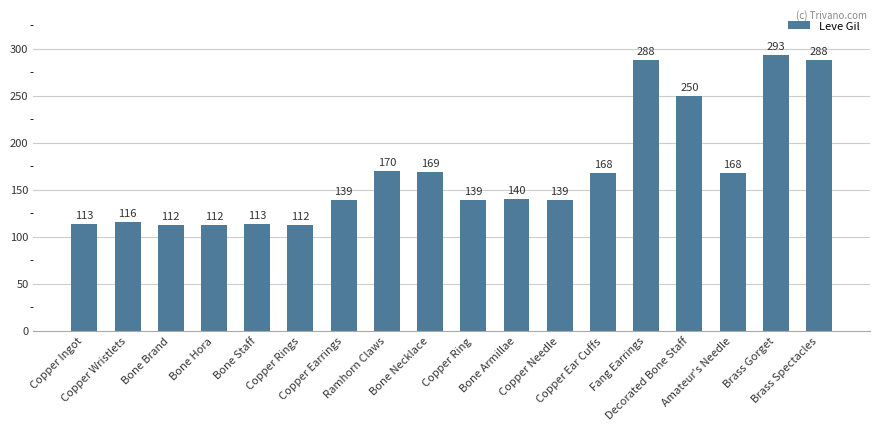

Between Copper Earrings and Copper Wristlets, which is larger?

Copper Earrings